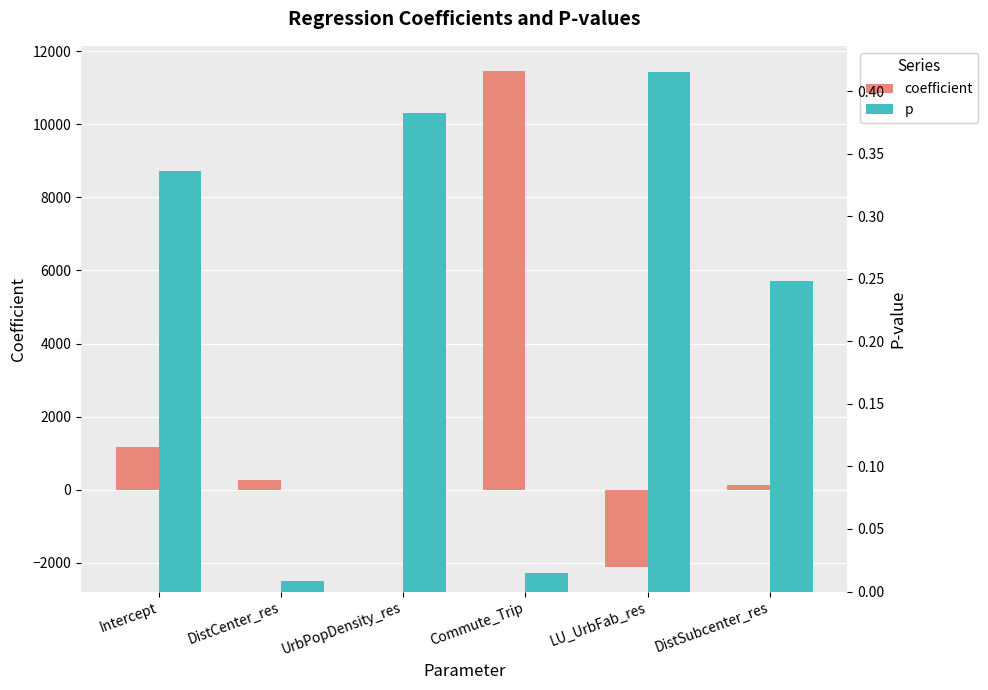

What is the sum of the p values at UrbPopDensity_res and DistCenter_res?

0.4